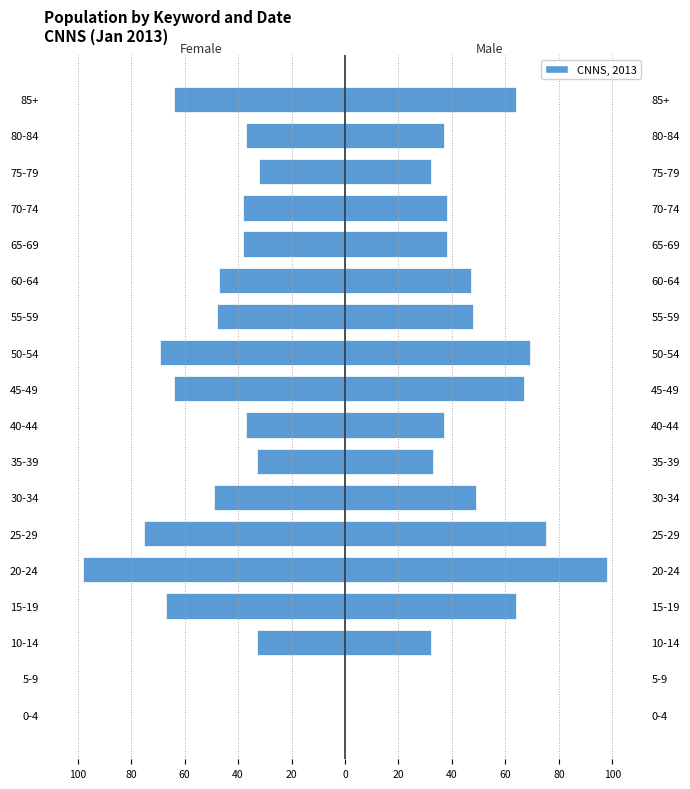

At how many categories does at least one series exceed -19?

18